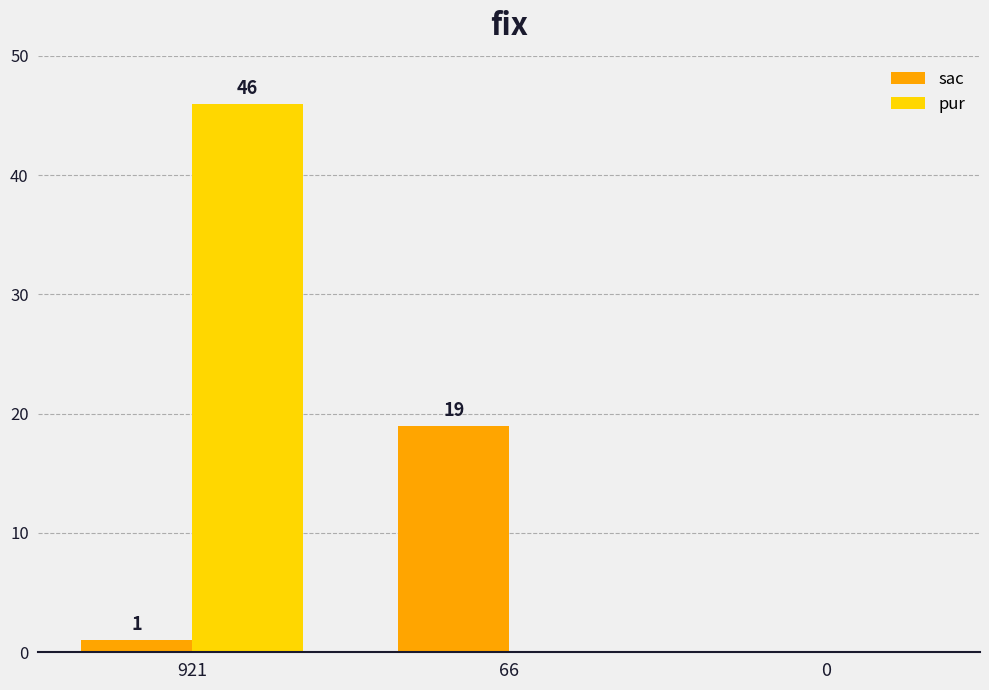

True or false: sac has a value of 12 at 66.

False